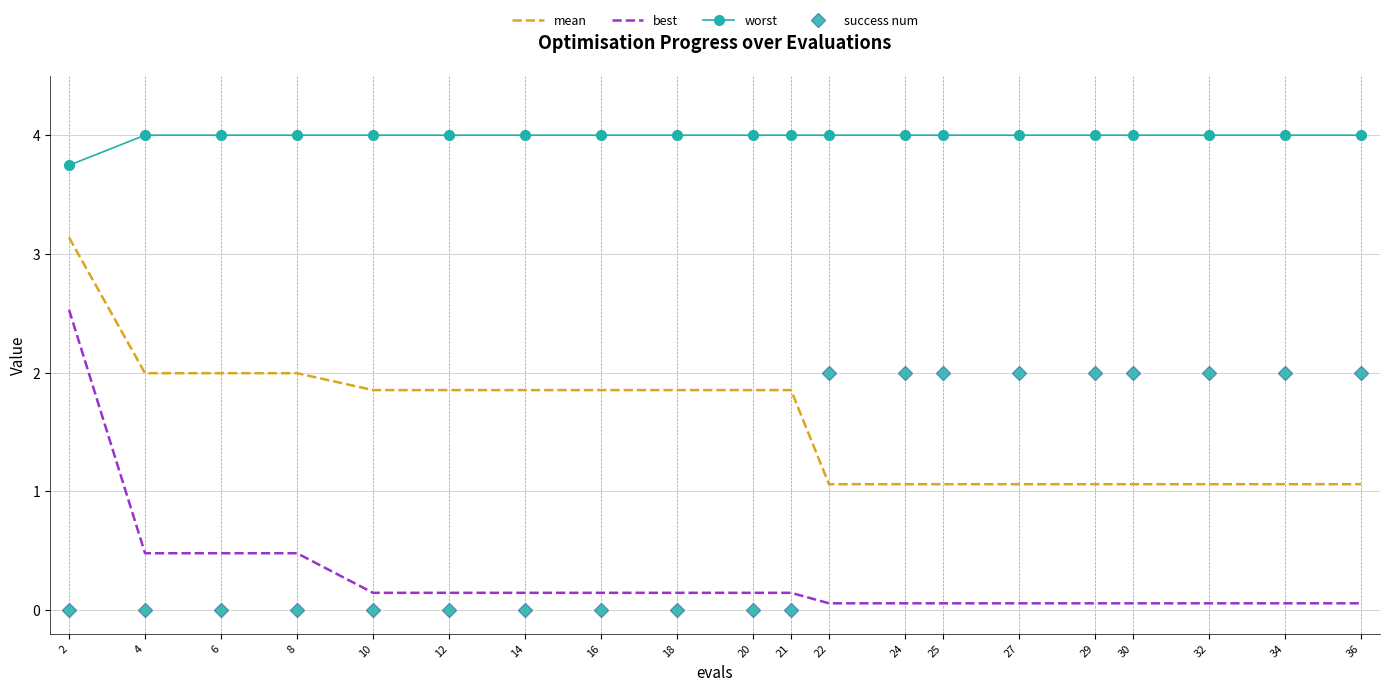

True or false: mean and success num intersect in this chart.

True